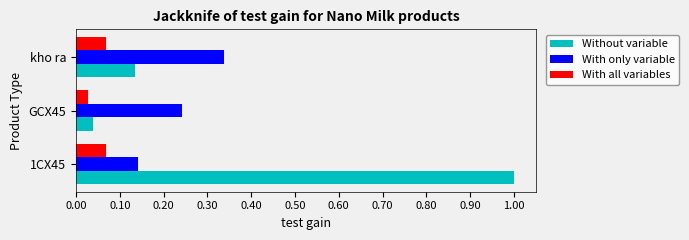

What is the sum of all Without variable values?

1.2